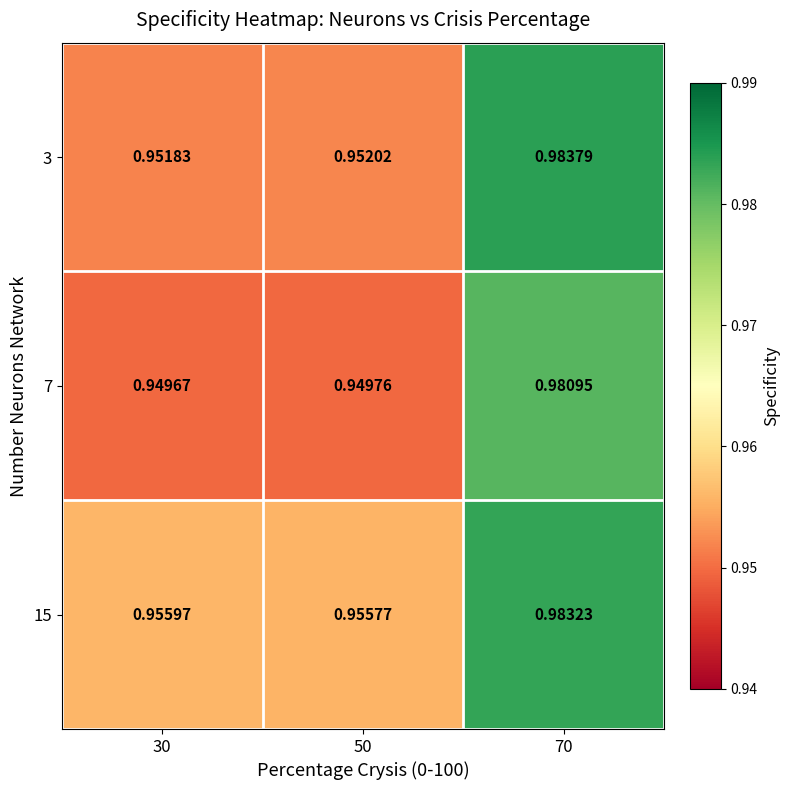

Is the value of 7 at 50 greater than the value of 15 at 50?

No